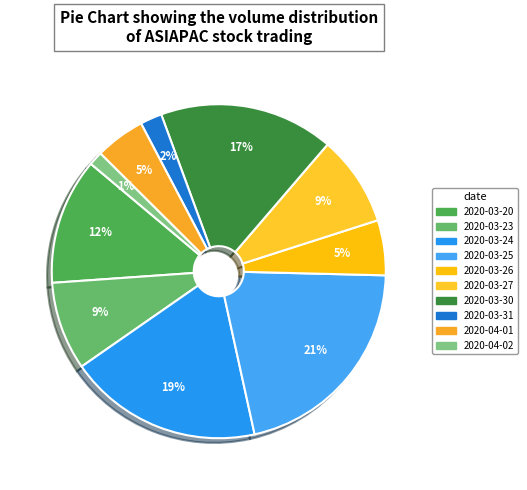

Does any single category account for the majority?

No